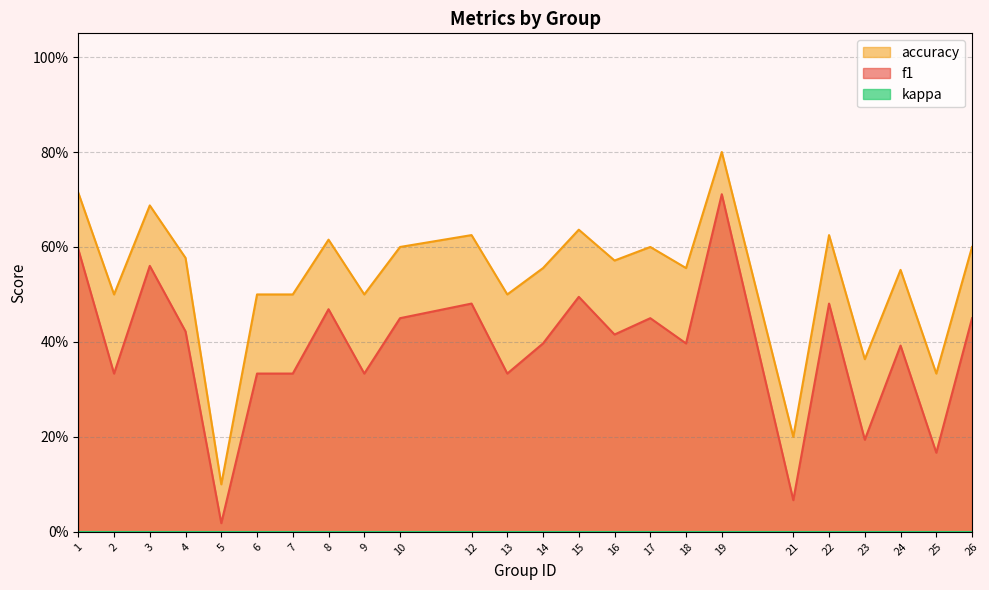

True or false: accuracy has more than 1 points higher than both neighbors.

True